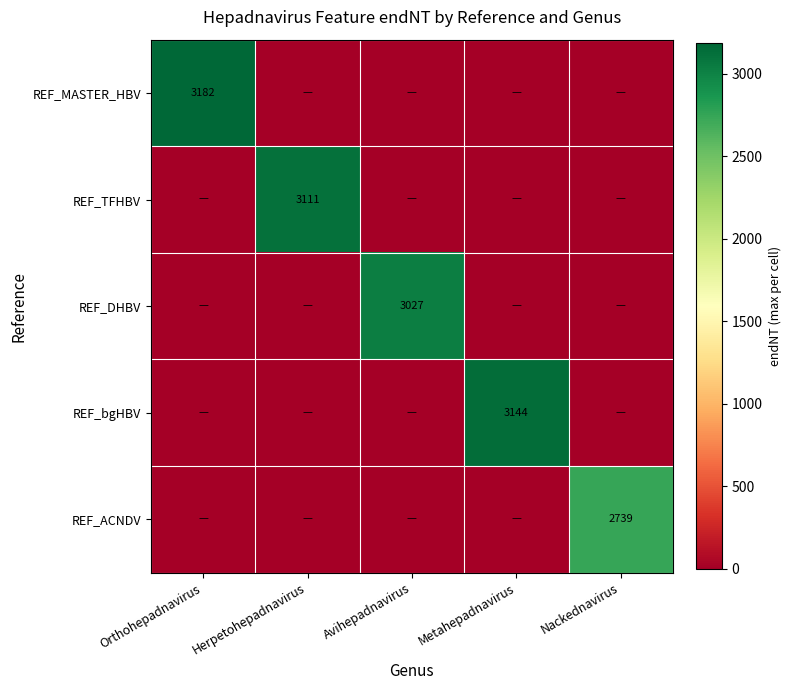

The value of REF_MASTER_HBV at Orthohepadnavirus is 3182. True or false?

True